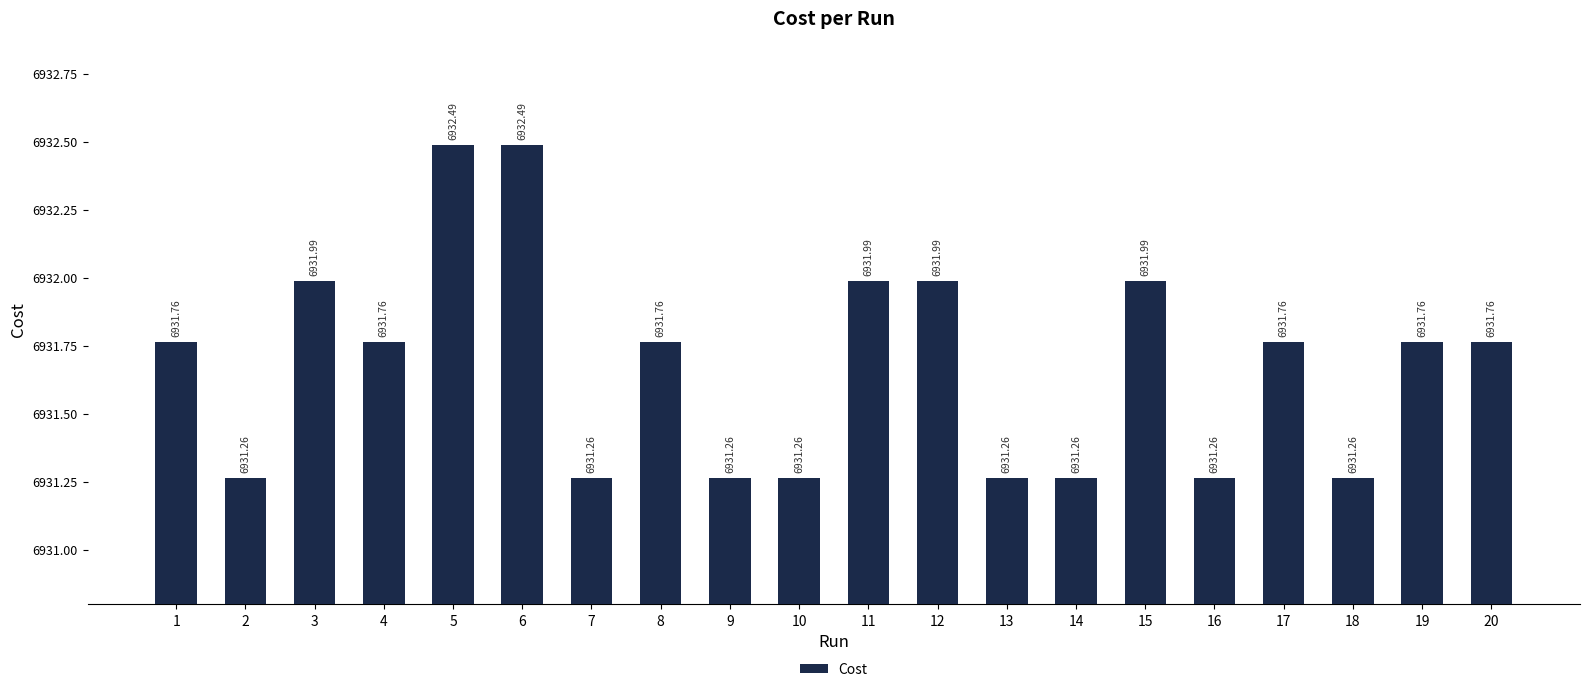

Reading left to right, extract all data points from this chart.

1=6931.8	2=6931.3	3=6932.0	4=6931.8	5=6932.5	6=6932.5	7=6931.3	8=6931.8	9=6931.3	10=6931.3	11=6932.0	12=6932.0	13=6931.3	14=6931.3	15=6932.0	16=6931.3	17=6931.8	18=6931.3	19=6931.8	20=6931.8